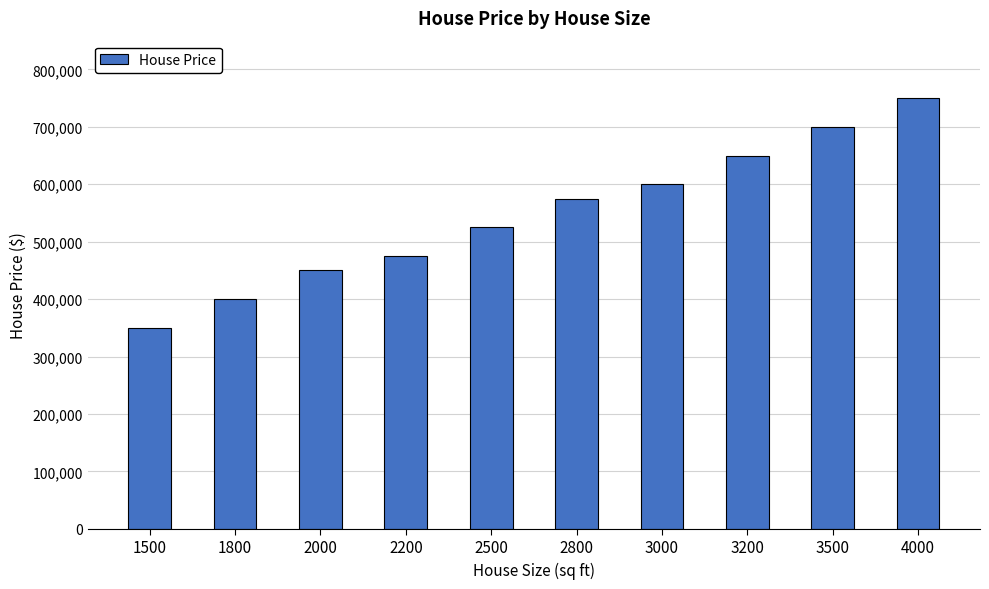

What is the difference between the values at 1500 and 3500?

350000